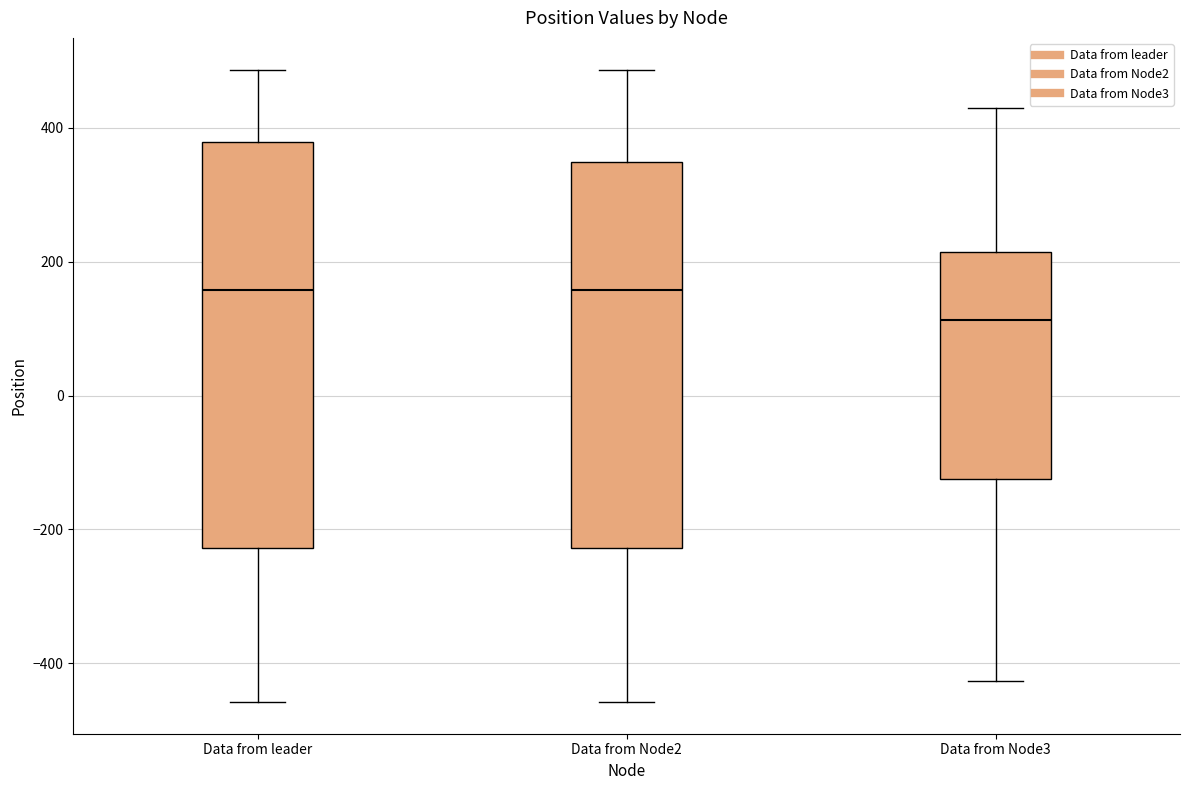

Which box is the tallest, from its lower edge to its upper edge?

Data from leader